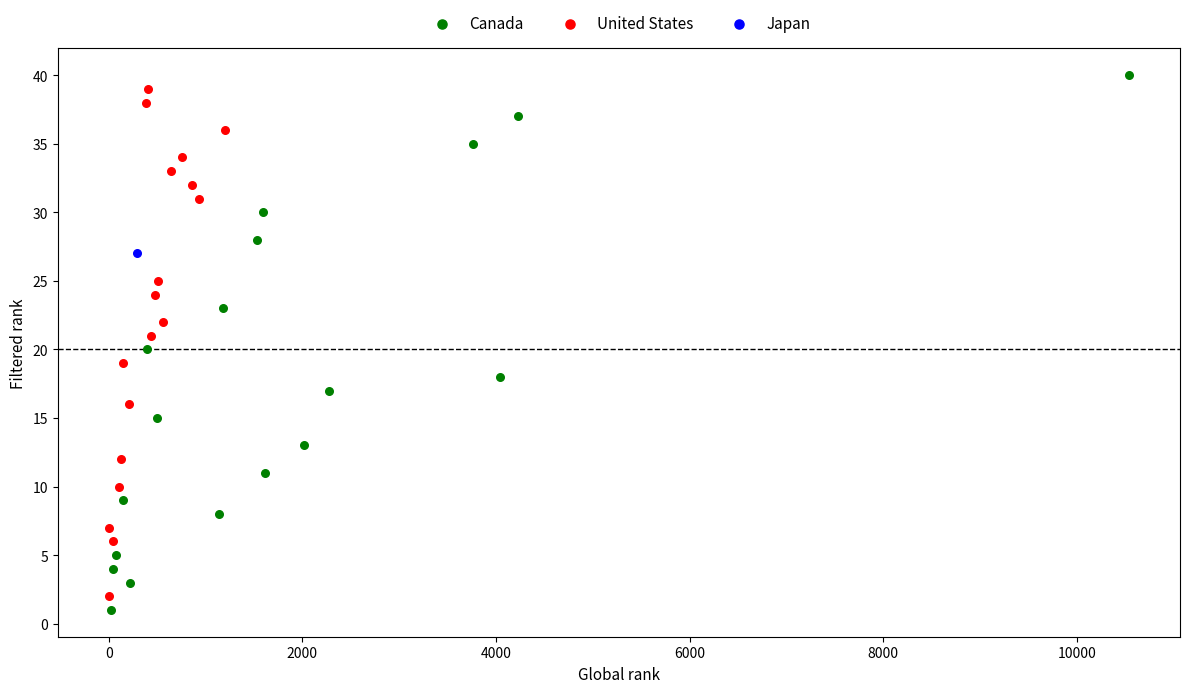

Which series contains the lowest Y value?

Canada